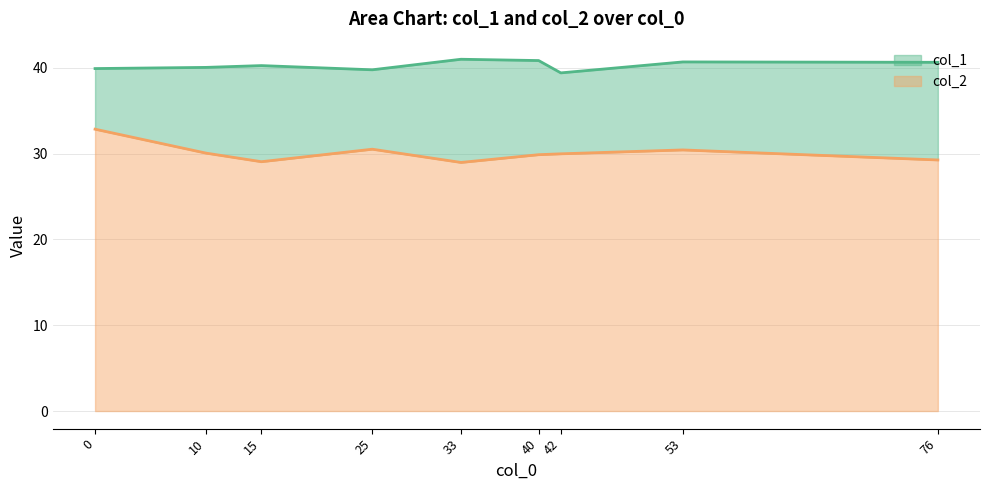

Which category has the lowest value in the col_1 series?

42